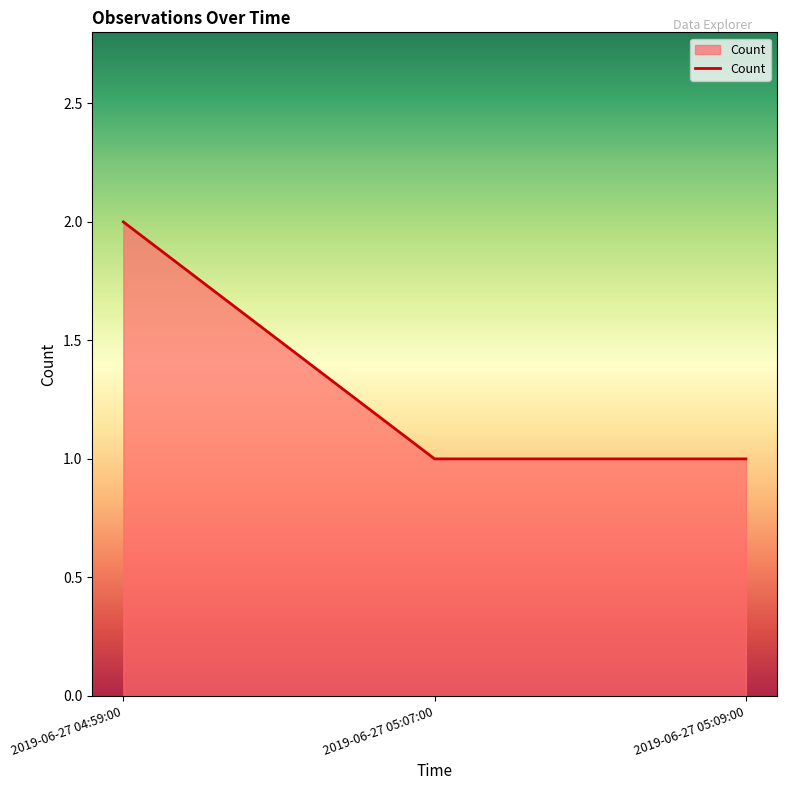

What position from the left is 2019-06-27 04:59:00?

1